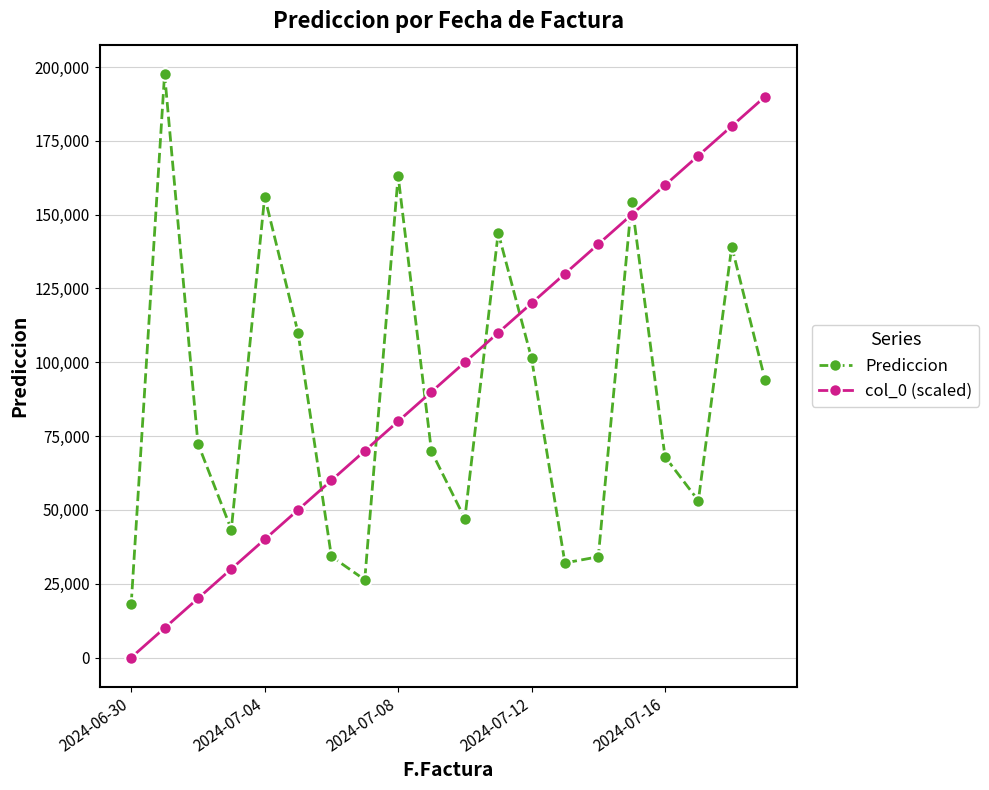

What is the minimum value for Prediccion?

18147.8